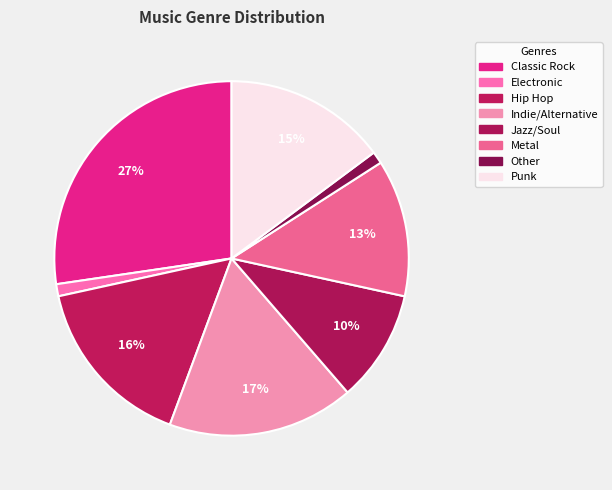

To the nearest percent, what is the difference between the largest and smallest slice percentages?

26%